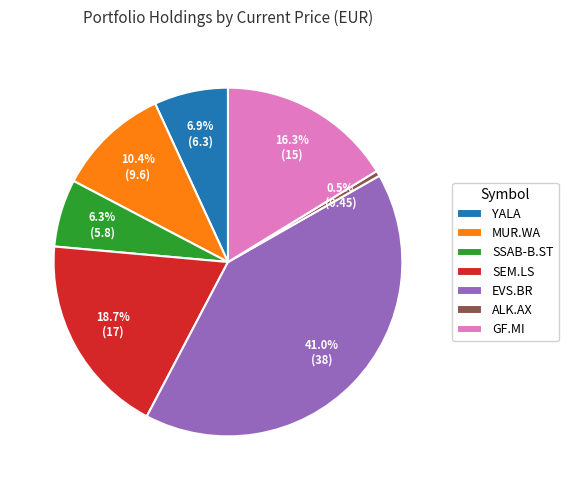

How many segments does this pie chart have?

7